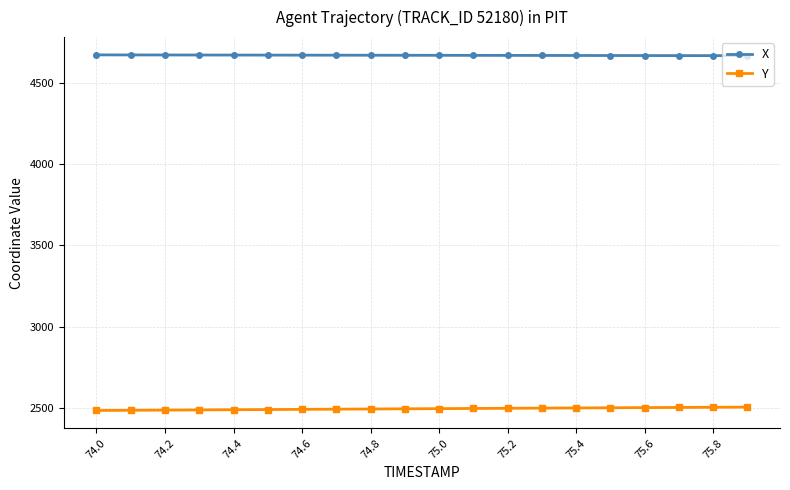

Which series has the largest total across all categories?

X